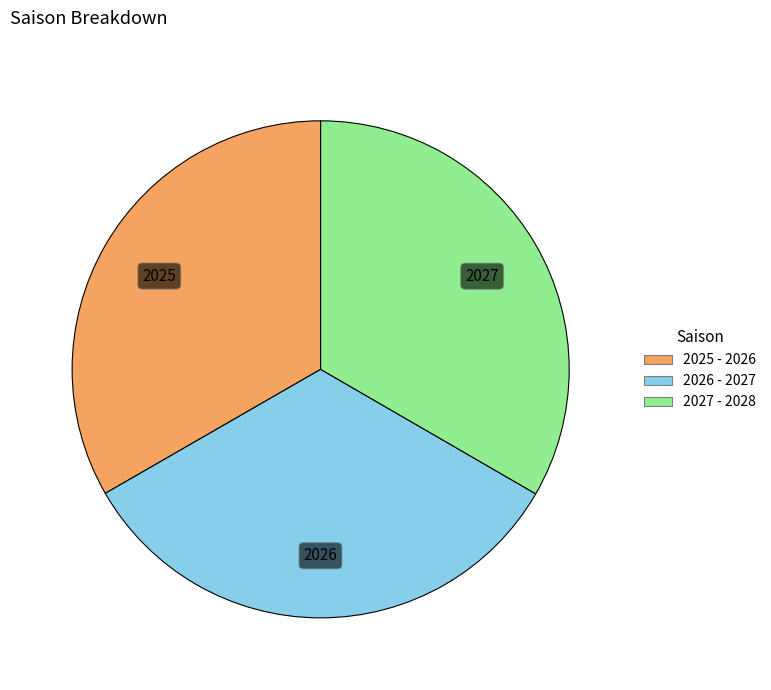

What is the ratio of the value at 2025 - 2026 to the value at 2027 - 2028?

1.0